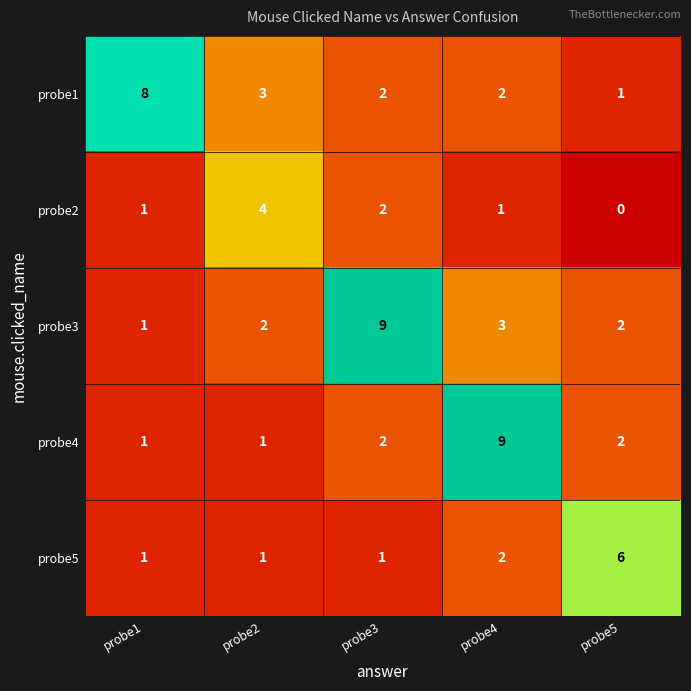

Which series changed the most between probe2 and probe5?

probe5